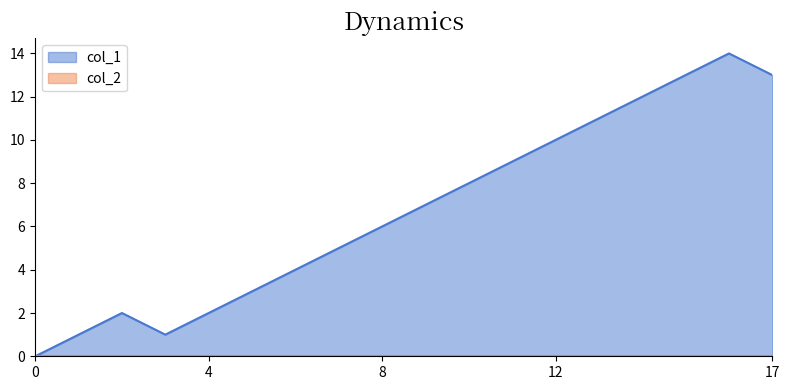

What is the value of the 9th point from the left?

6